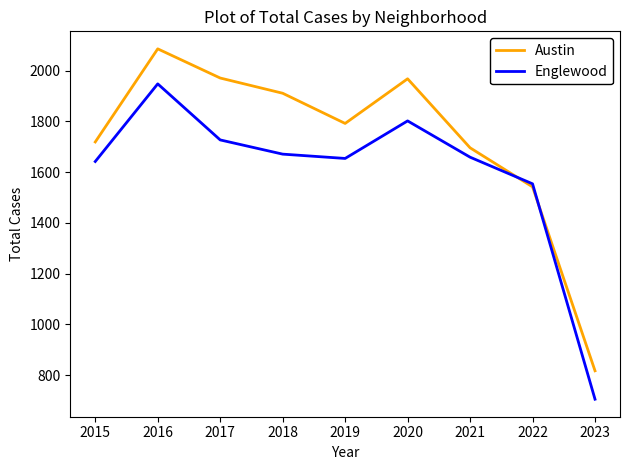

What is the minimum value for Englewood?

705